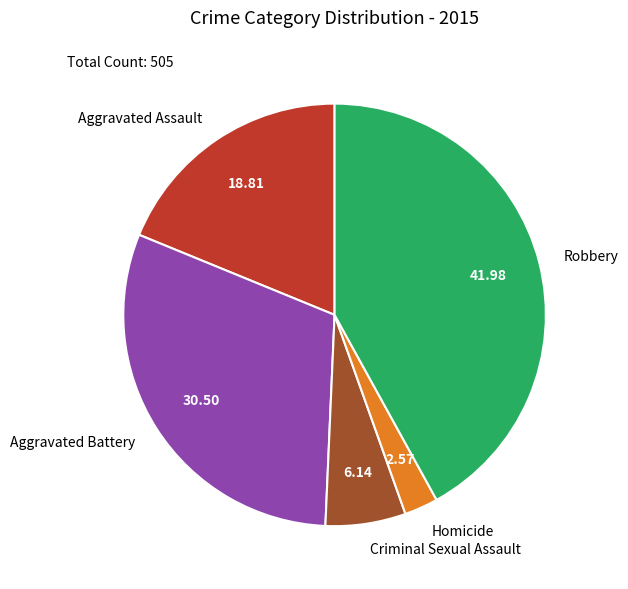

Which category has the smallest portion of the pie?

Homicide